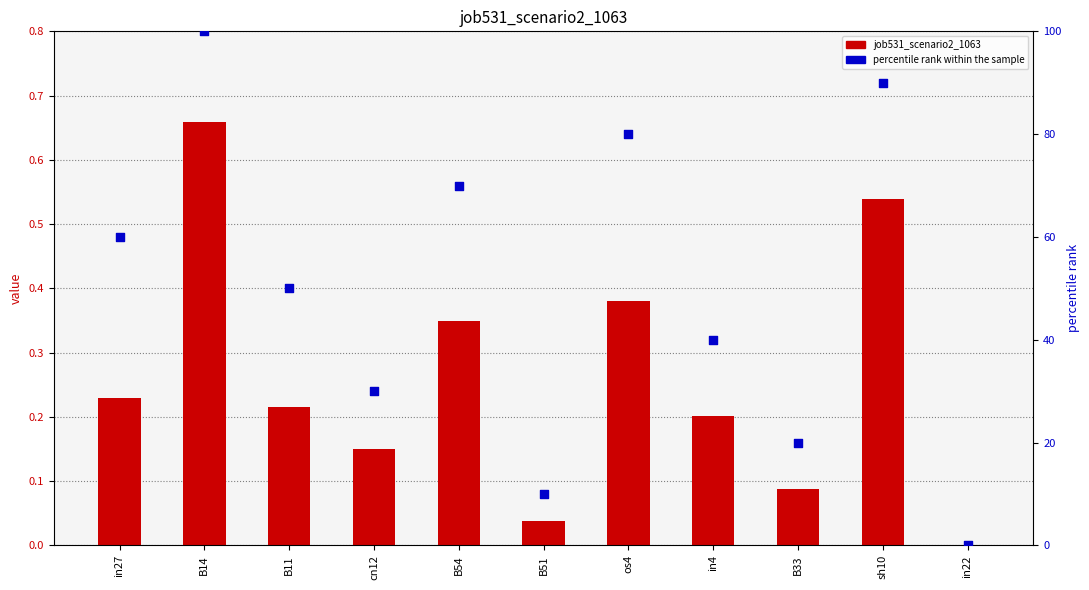

Which series has the largest Y range (max minus min)?

percentile rank within the sample